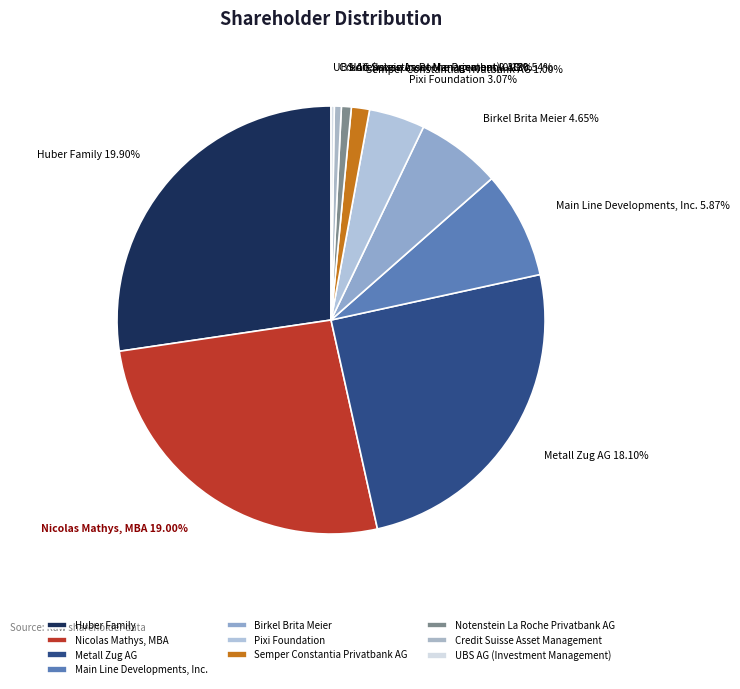

Is there any slice that represents more than half of the pie?

No